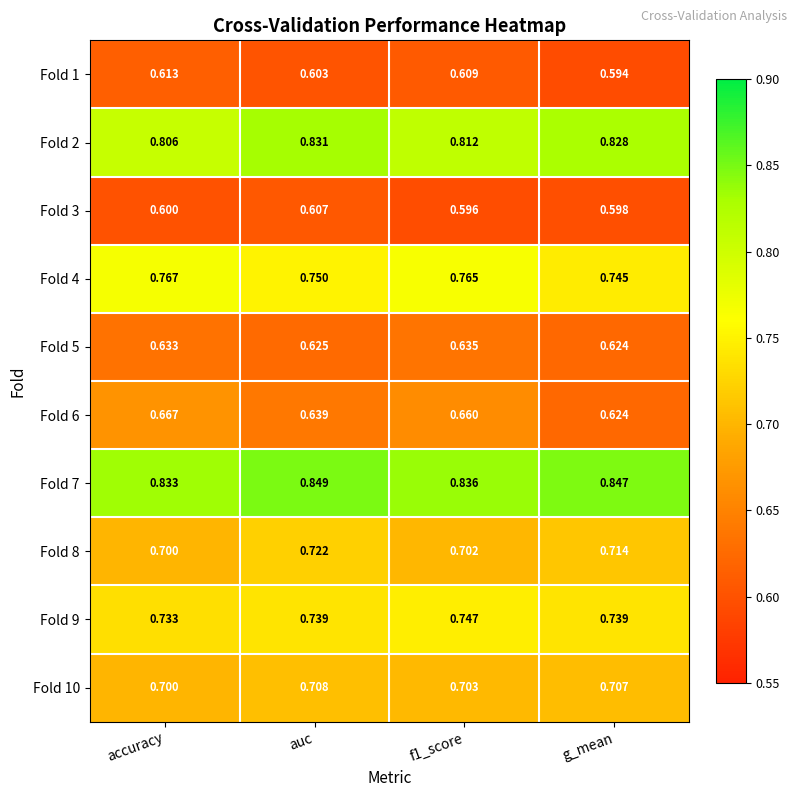

Which category has the highest value across all series?

auc